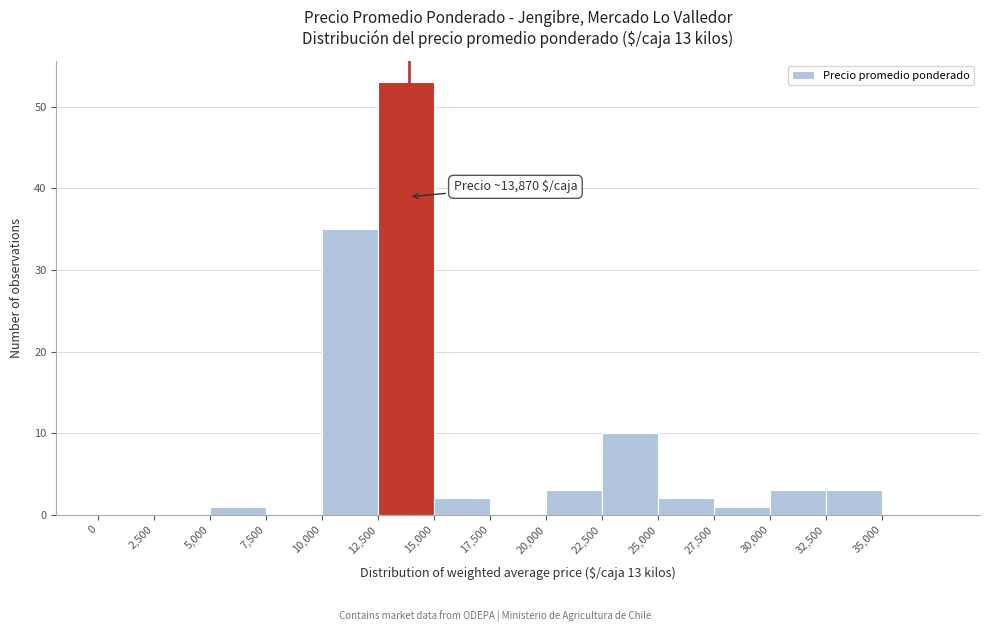

Which range on the x-axis has the tallest bar?

12500 to 15000